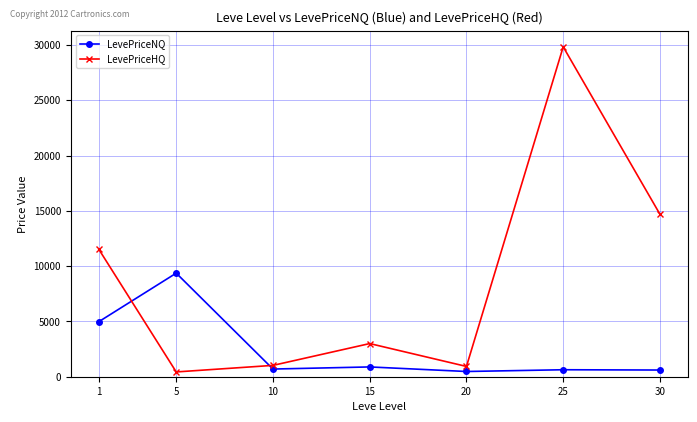

What are all the series names shown in the legend?

LevePriceNQ, LevePriceHQ